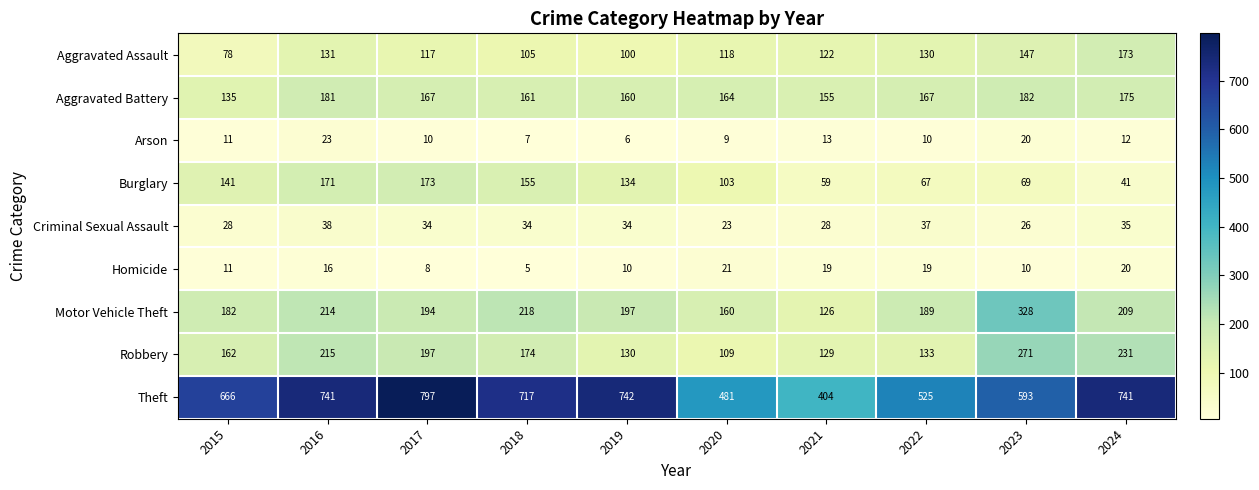

The value of Aggravated Assault at 2015 is 23. True or false?

False